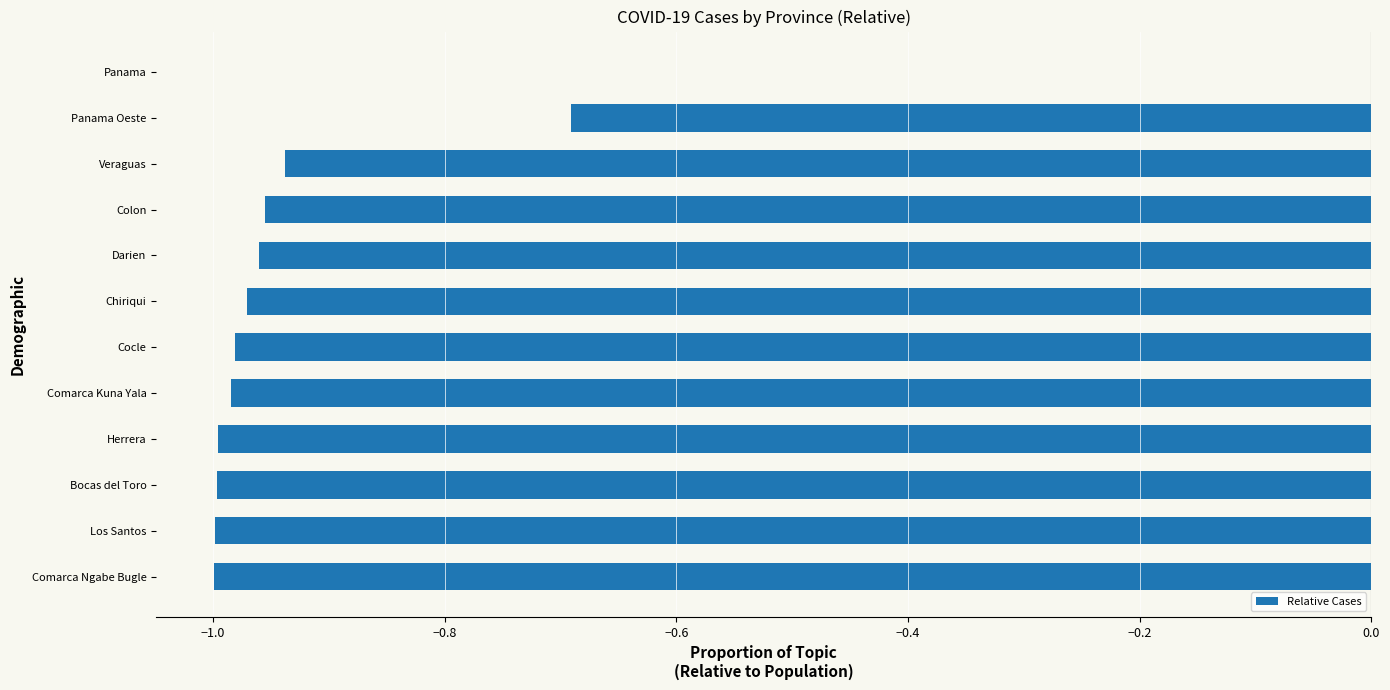

True or false: the data shows -0.4 at Darien.

False